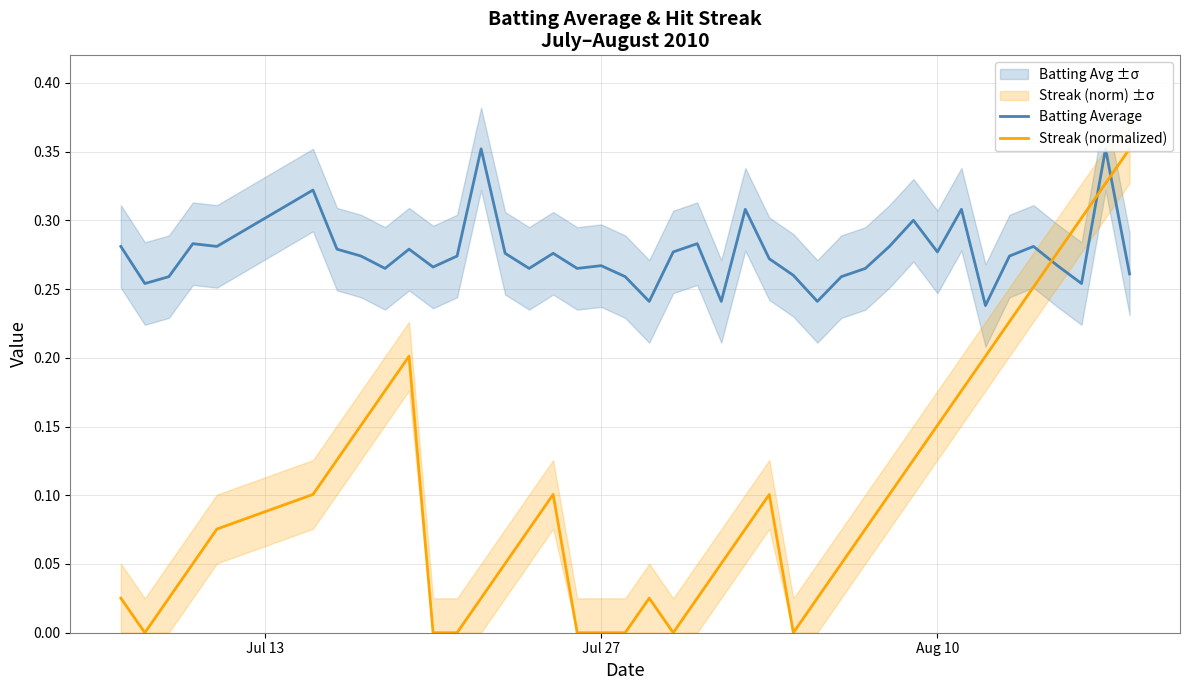

What is the value of the Batting Average point at the 5th from the left?

0.3